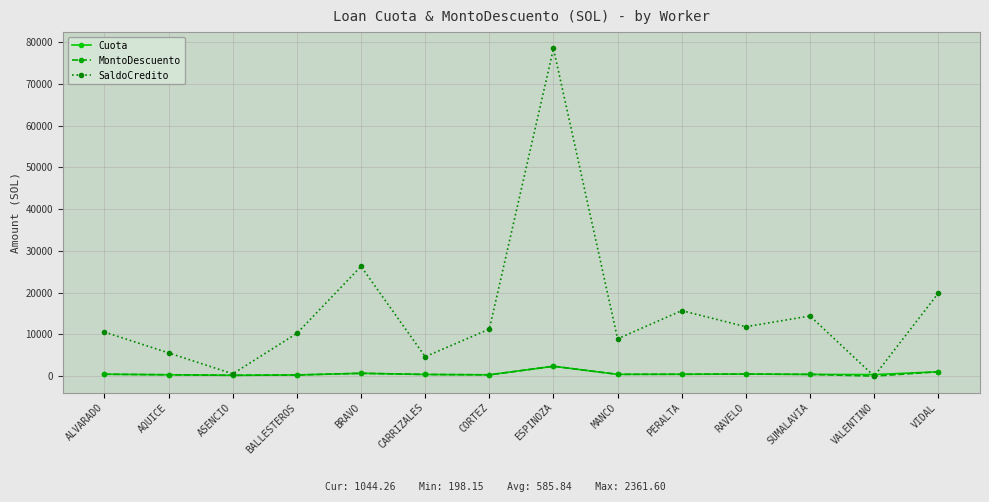

True or false: Cuota has a value of 413.8 at SUMALAVIA.

True